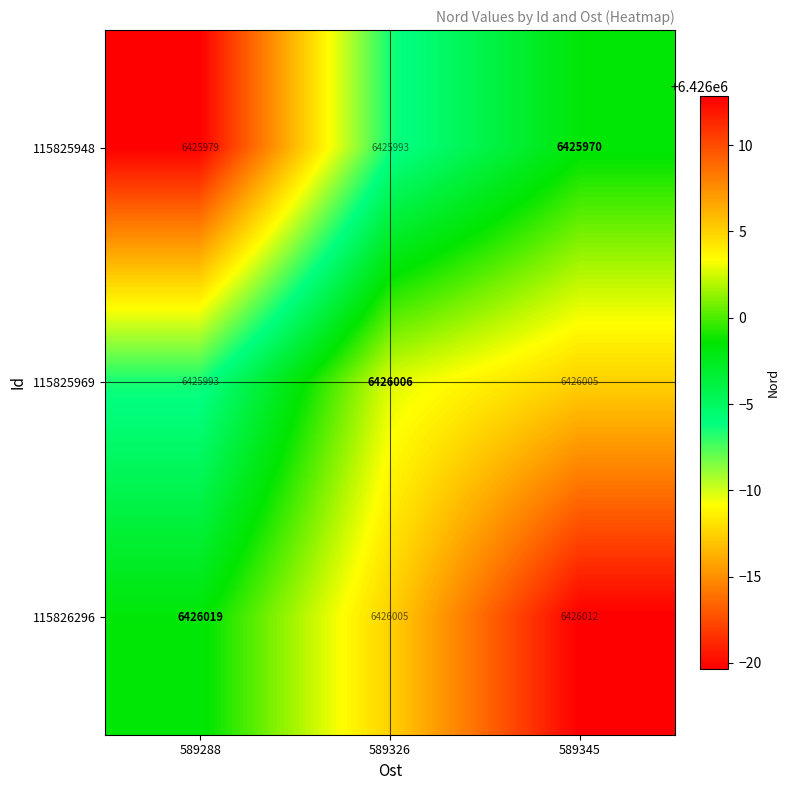

The value of 115825948 at 589345 is 6425970. True or false?

True